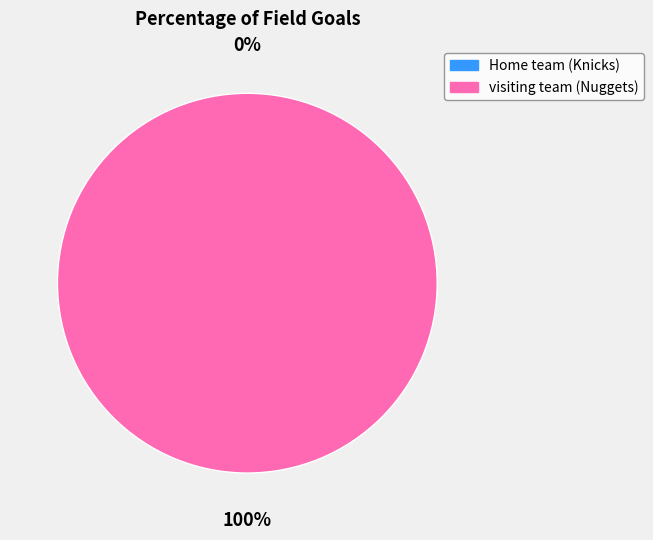

To the nearest percent, what is the difference between the visiting team (Nuggets) and Home team (Knicks) slice percentages?

100%